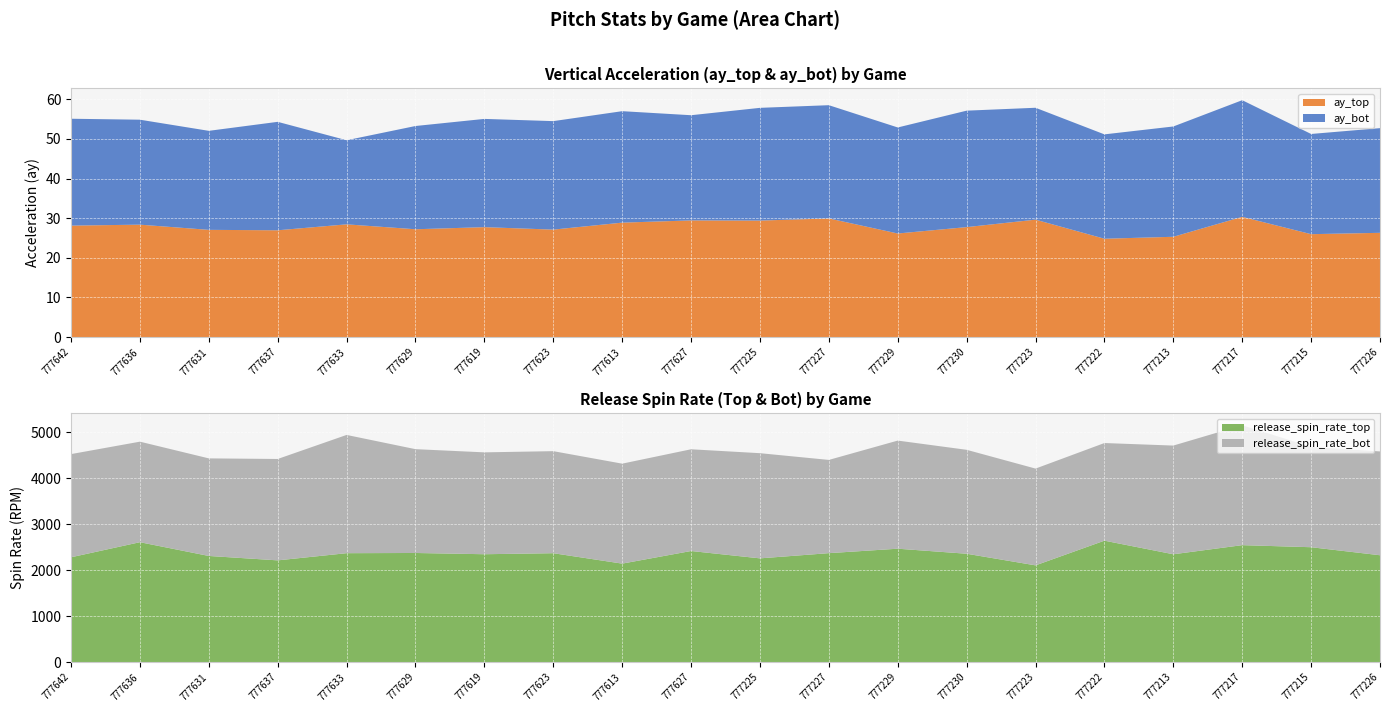

Reading left to right, extract all data points from this chart.

ay_top: 28.1	28.4	27.1	26.9	28.4	27.2	27.7	27.1	28.9	29.4	29.4	29.9	26.1	27.8	29.6	24.8	25.3	30.3	26.0	26.3
ay_bot: 27.0	26.5	25.0	27.4	21.2	26.1	27.3	27.4	28.1	26.5	28.4	28.6	26.8	29.4	28.2	26.3	27.8	29.4	25.3	26.4
release_spin_rate_top: 2280.7	2608.7	2309.6	2213.6	2369.9	2374.2	2347.2	2369.4	2142.8	2417.3	2257.3	2370.5	2467.2	2357.7	2104.9	2641.9	2346.3	2544.6	2499.5	2325.0
release_spin_rate_bot: 2244.3	2186.8	2122.2	2205.4	2572.0	2258.1	2215.8	2219.6	2174.4	2212.6	2287.6	2028.0	2351.7	2260.7	2104.9	2123.7	2364.2	2608.6	2184.1	2257.6